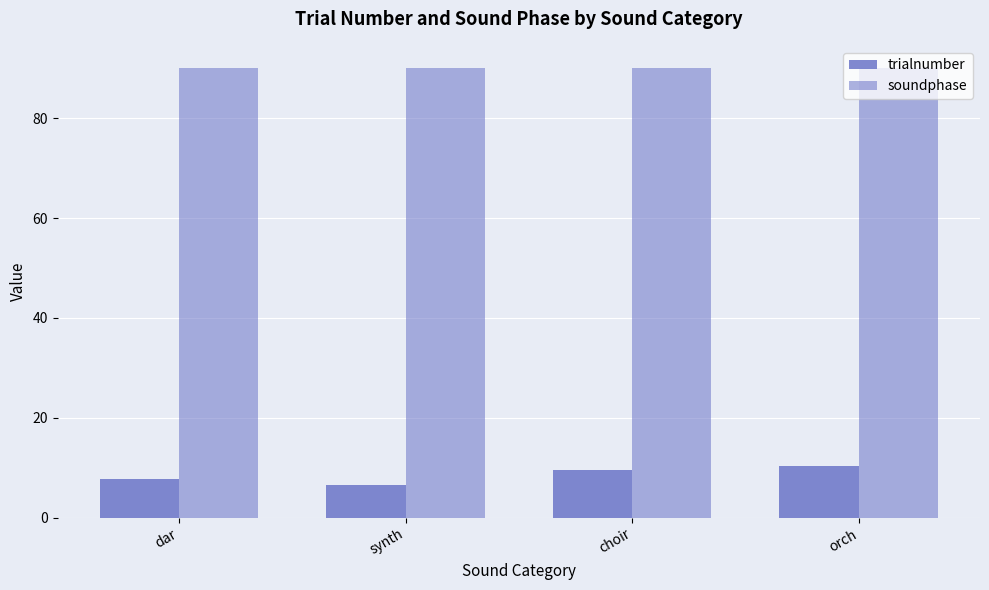

At which label does soundphase reach its peak?

dar